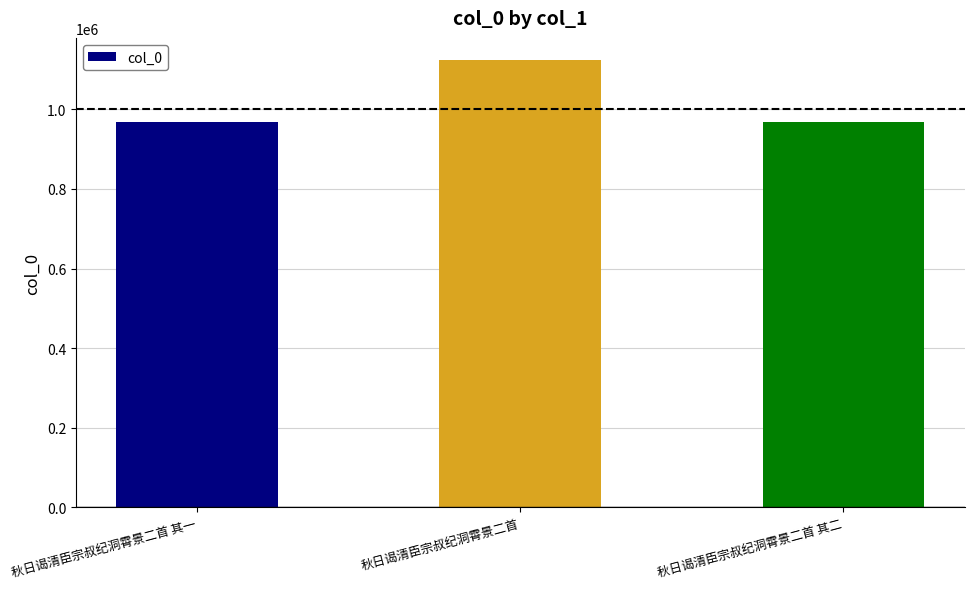

The chart shows a value of 1376283 at 秋日谒清臣宗叔纪洞霄景二首 其一. True or false?

False